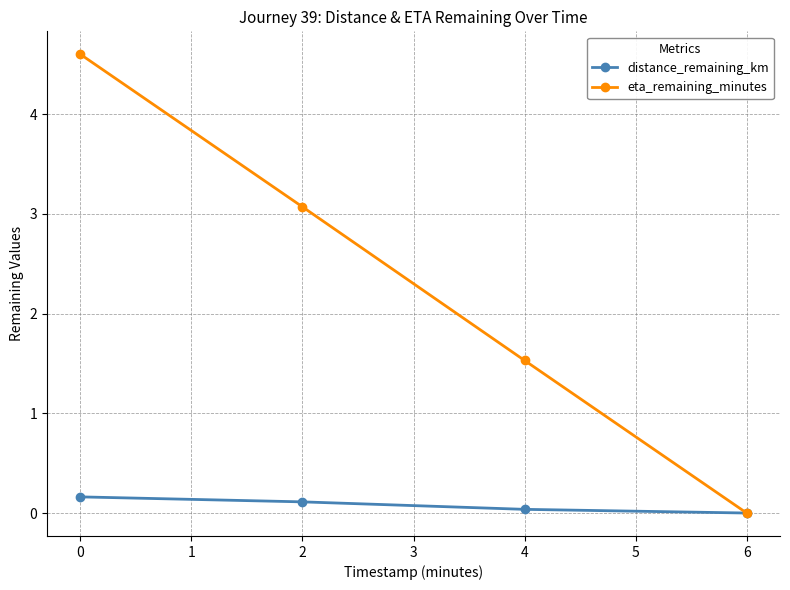

Count the number of categories in the chart.

4